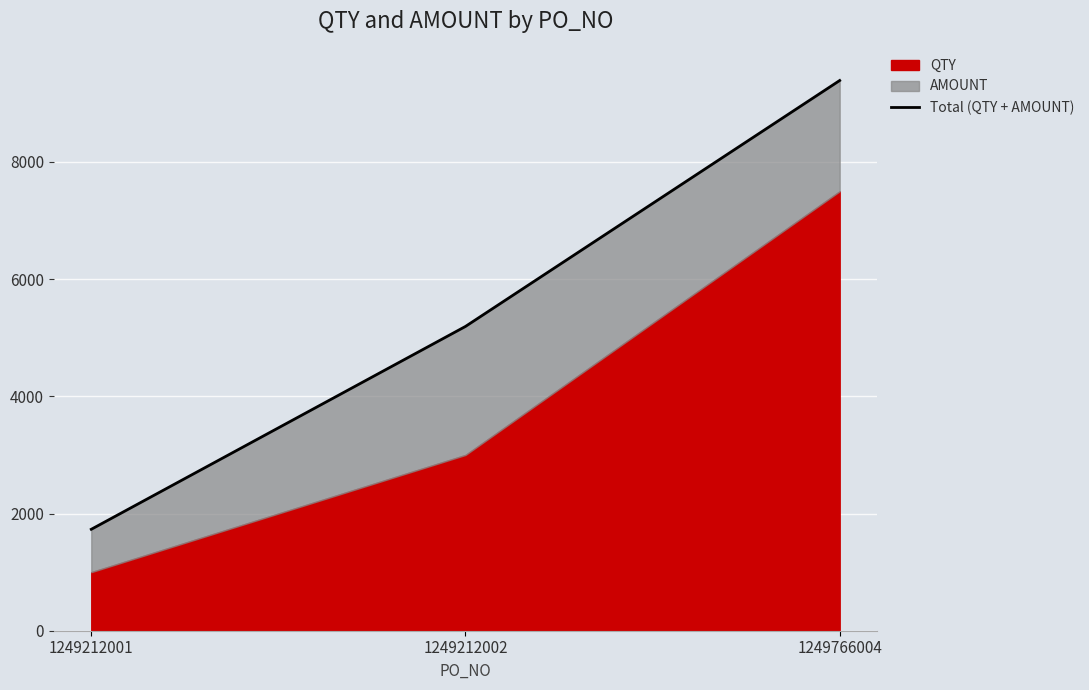

The chart shows a value of 3155 at 1249212002. True or false?

False